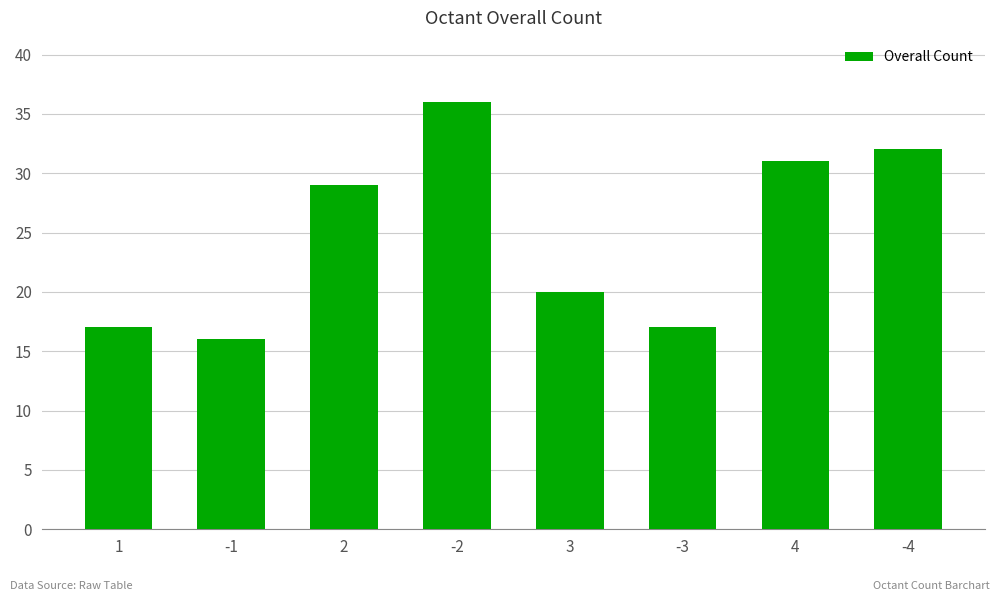

True or false: the data shows 8 at 3.

False